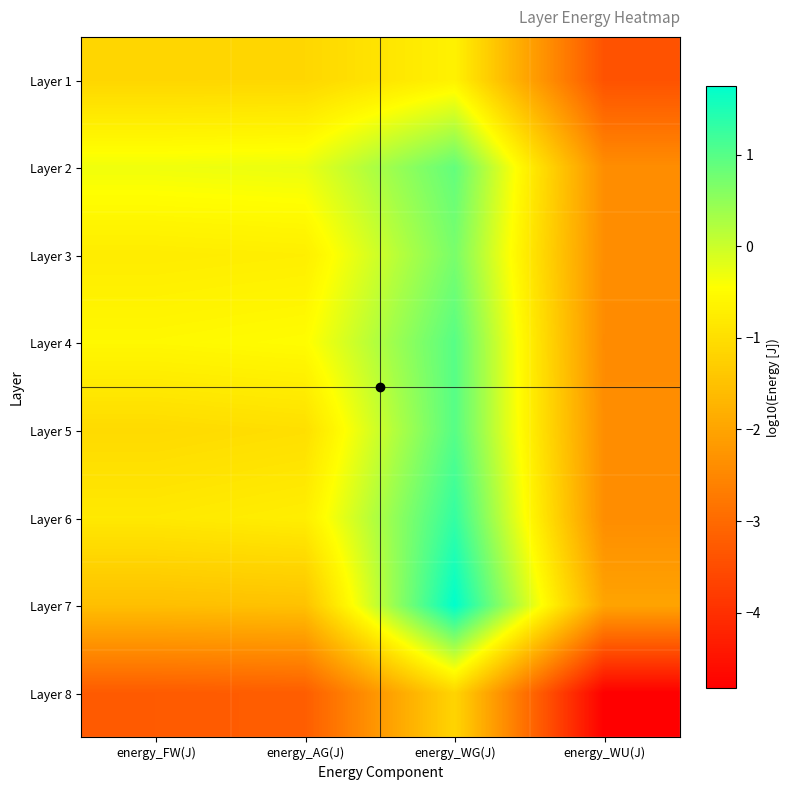

What is the total value across all series at energy_WU(J)?

-22.2